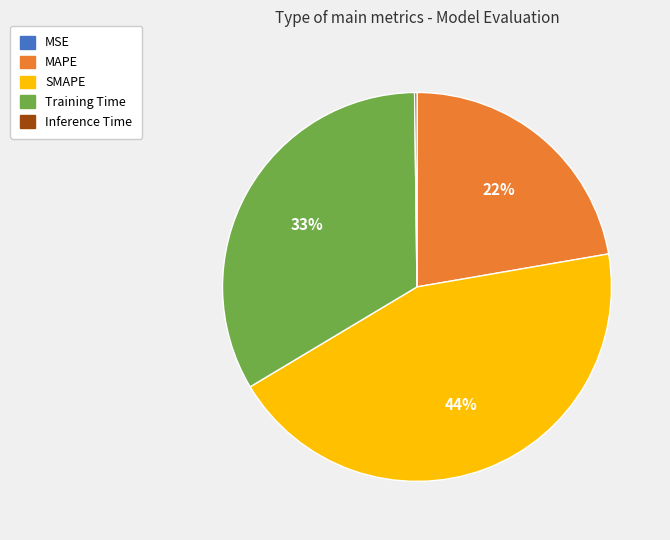

Which category has the biggest portion of the pie?

SMAPE